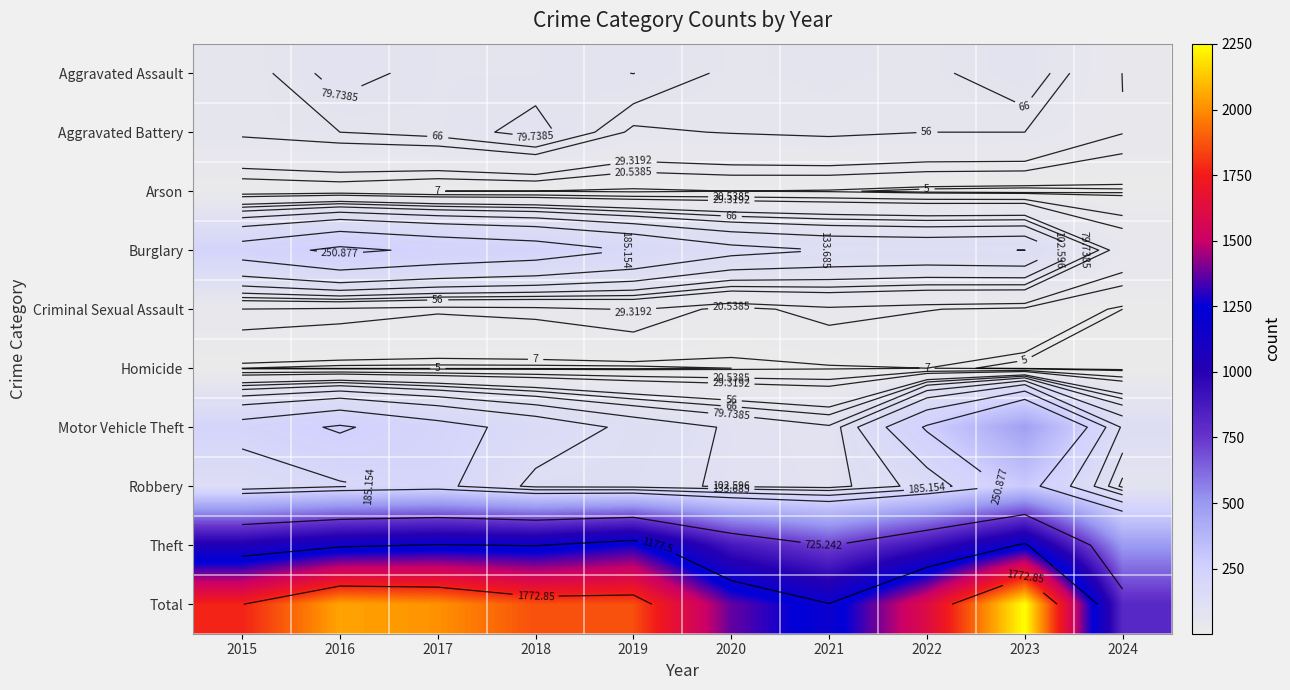

What value does the Burglary series have at 2021?

133